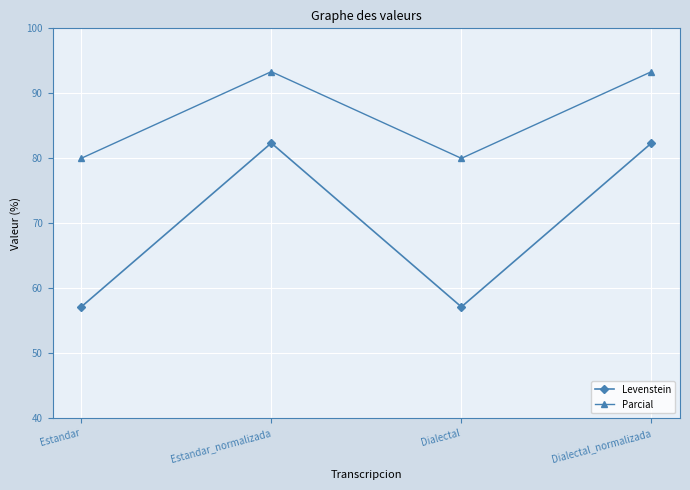

Rank the series at Dialectal_normalizada from lowest to highest value.

Levenstein, Parcial